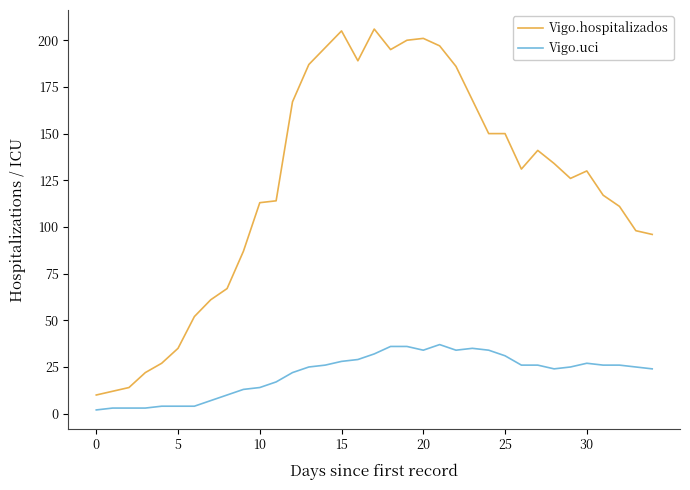

Which series has the widest spread of values?

Vigo.hospitalizados